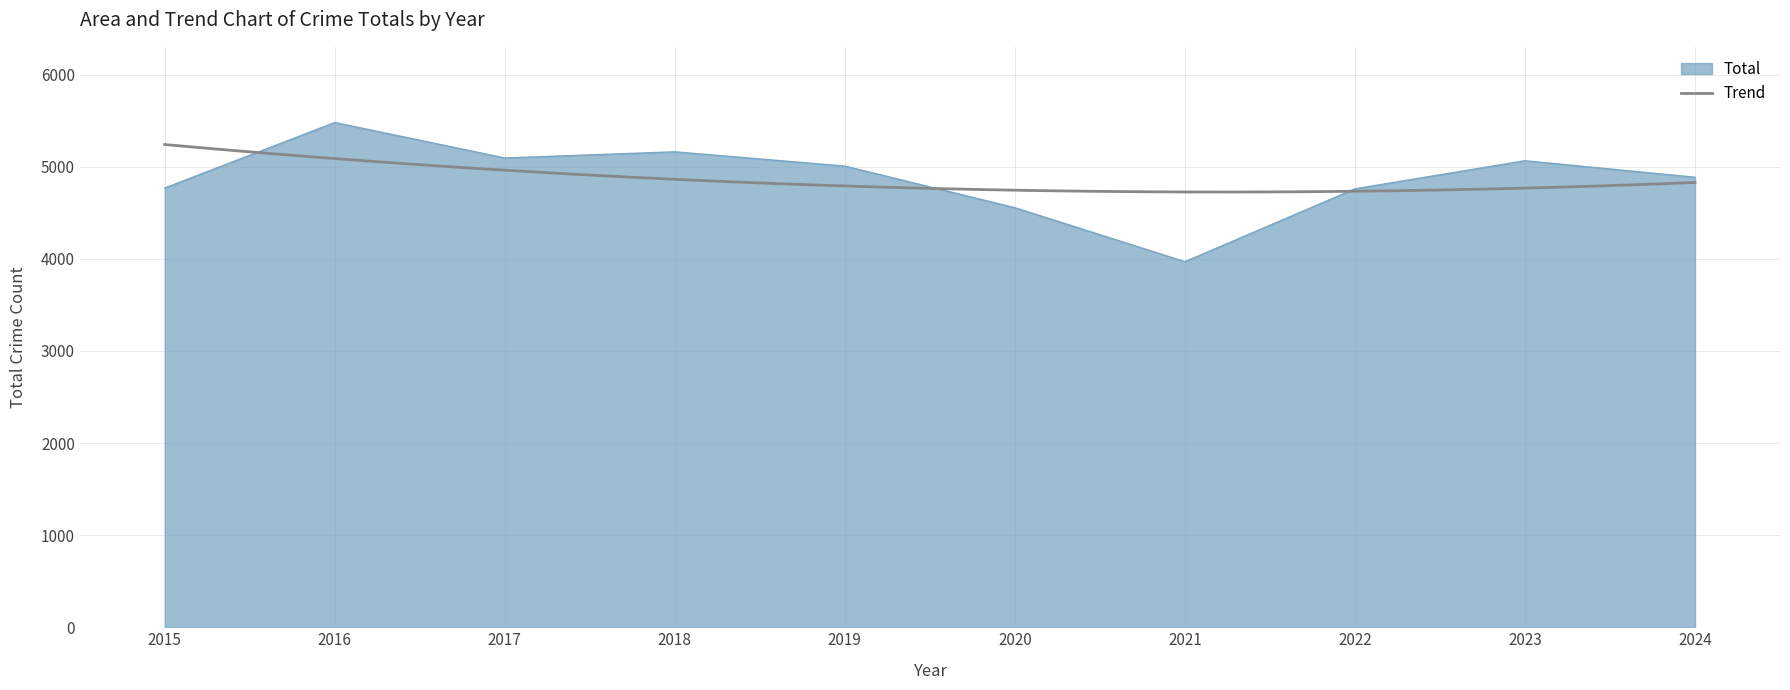

Which label corresponds to the smallest value in the chart?

2021